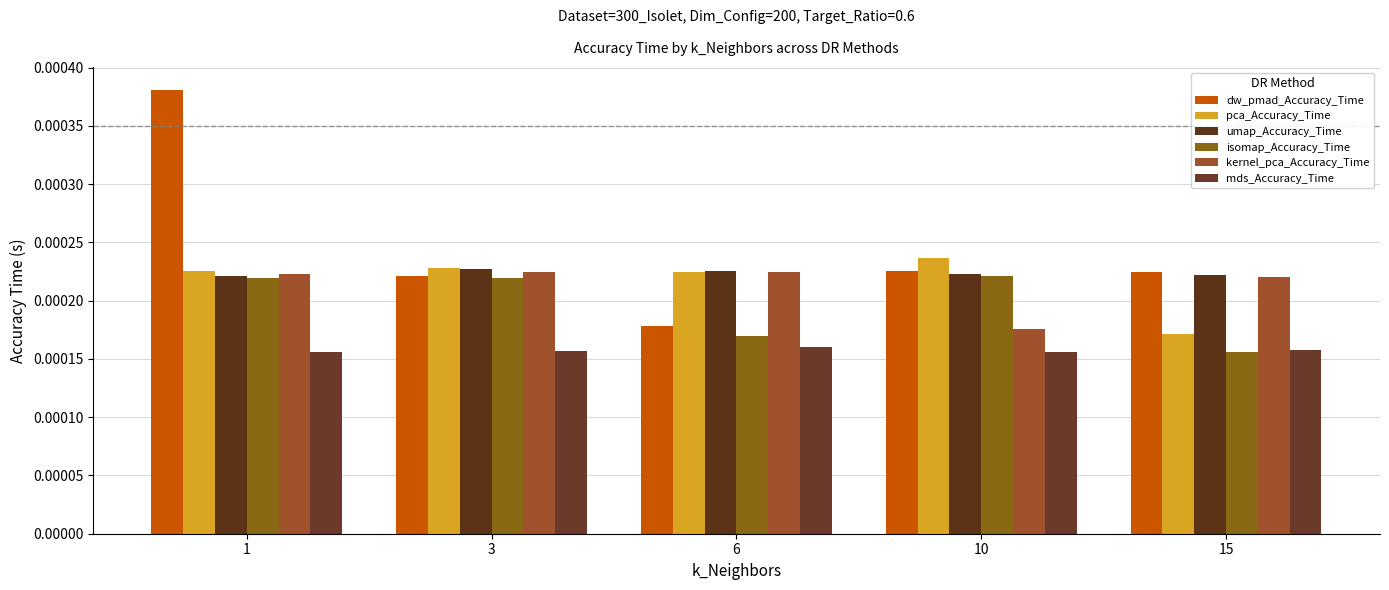

Which series has the largest range (max minus min)?

dw_pmad_Accuracy_Time